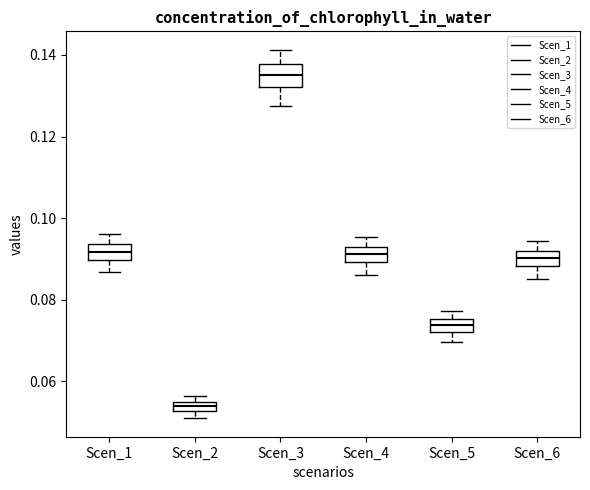

Where does the median line of the box for Scen_6 sit on the y-axis? The values are not printed on the chart, so give them approximately, as read against the axis.

0.090